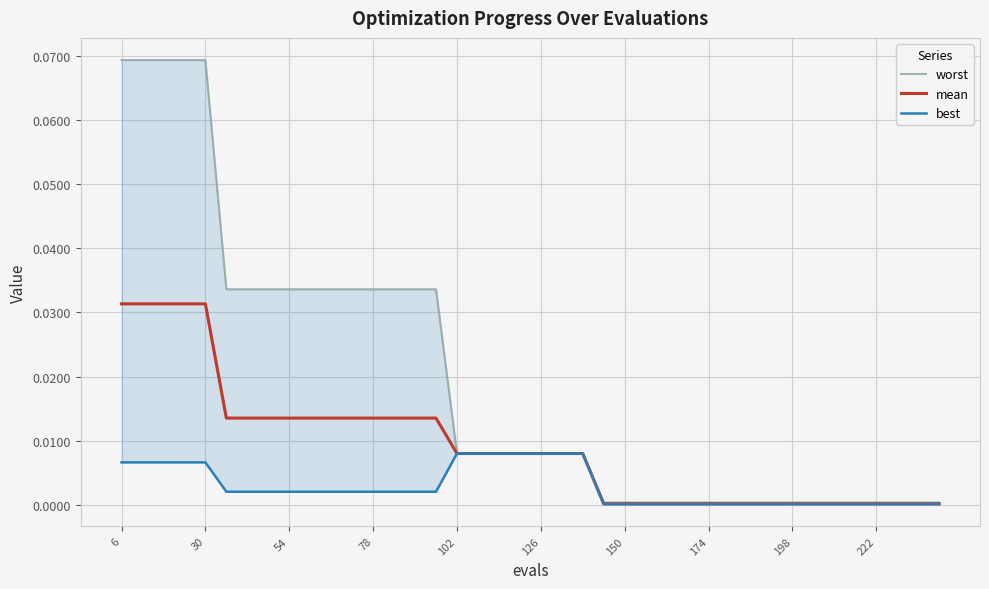

At which category is the sum across all series the highest?

6